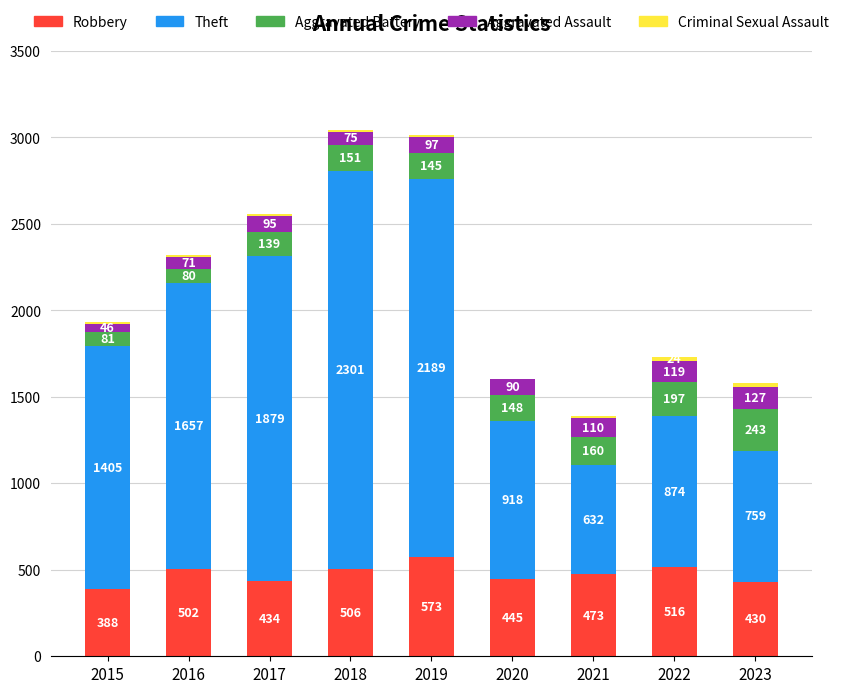

At which label does Robbery reach its peak?

2019